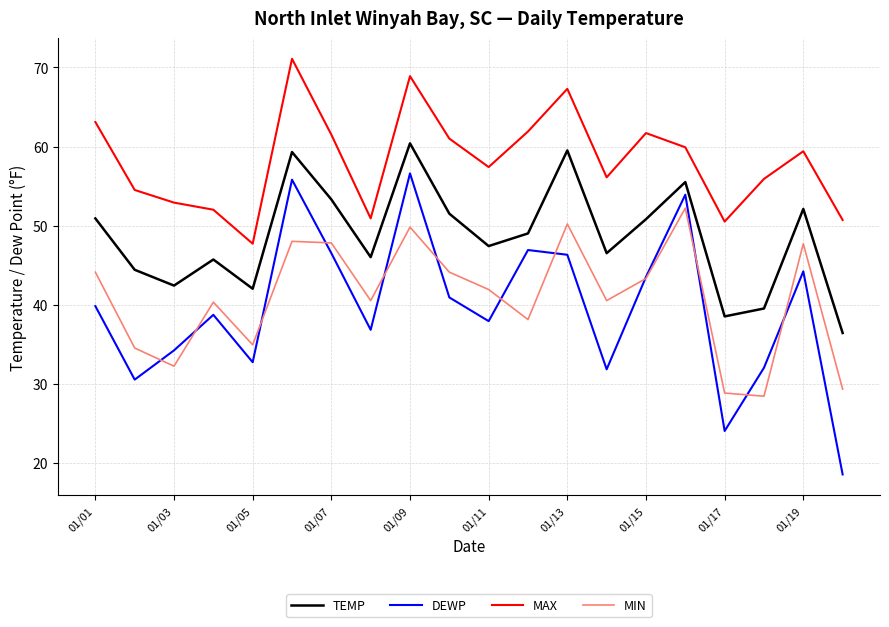

True or false: DEWP and MAX cross at least once.

False